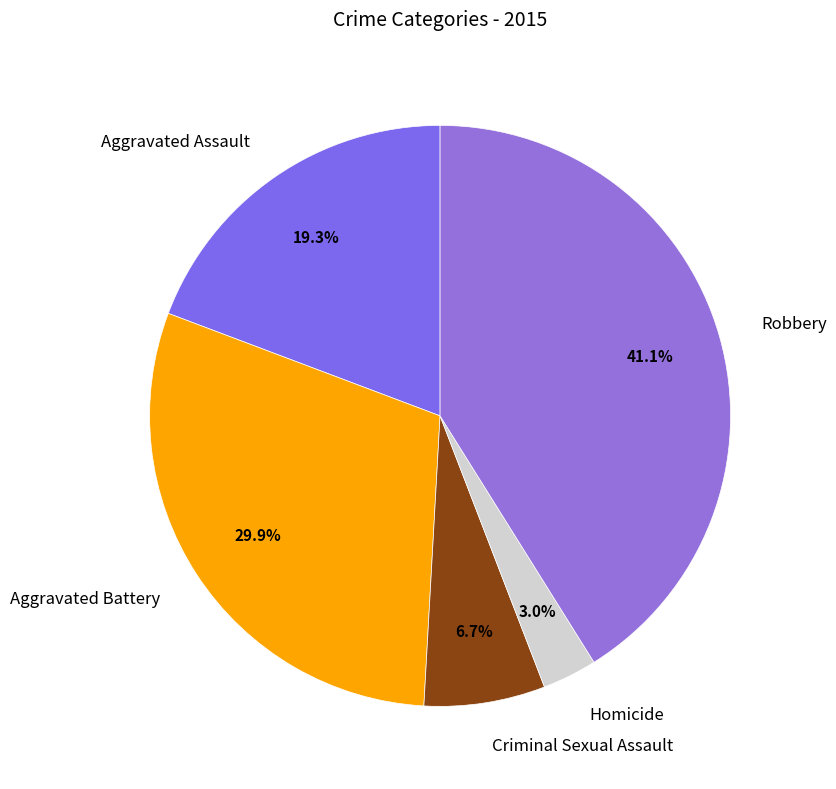

Between Aggravated Assault and Criminal Sexual Assault, which is larger?

Aggravated Assault